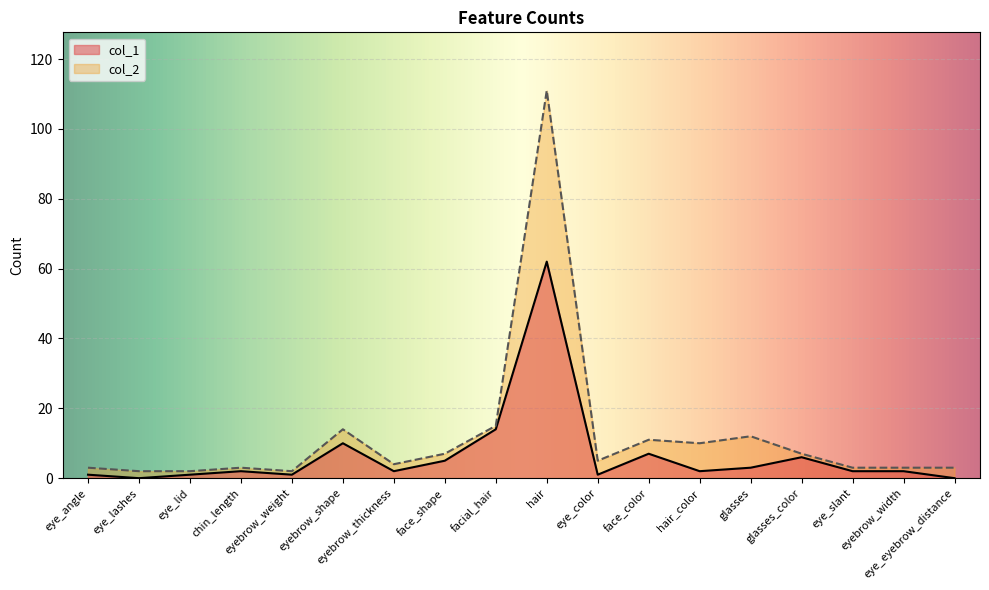

Which has a higher value, eye_angle or eyebrow_weight?

eye_angle